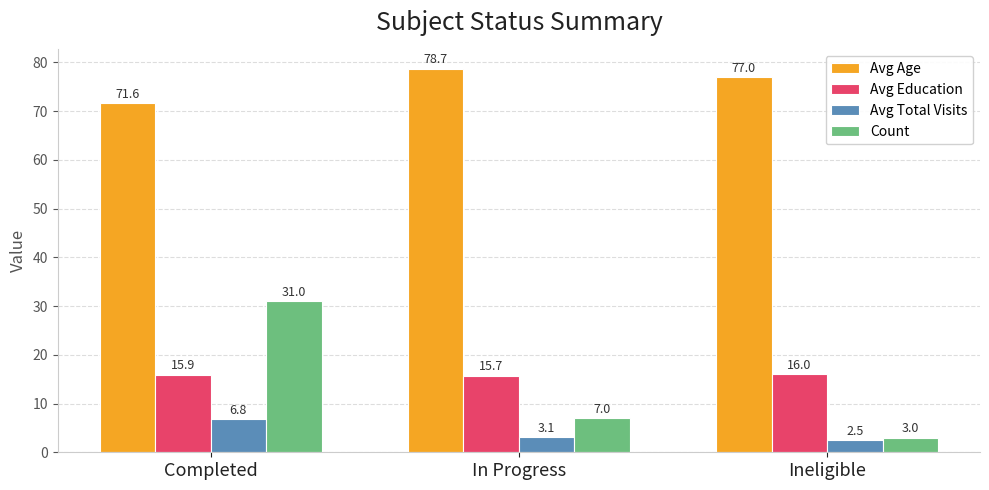

Which series has the largest total across all categories?

Avg Age